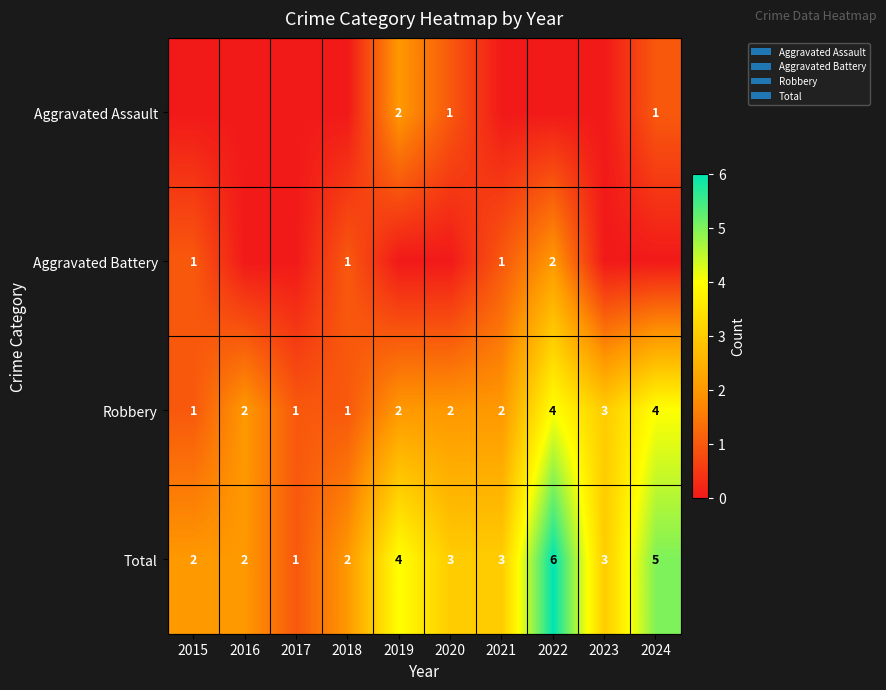

What is the approximate value of Robbery at 2017?

1